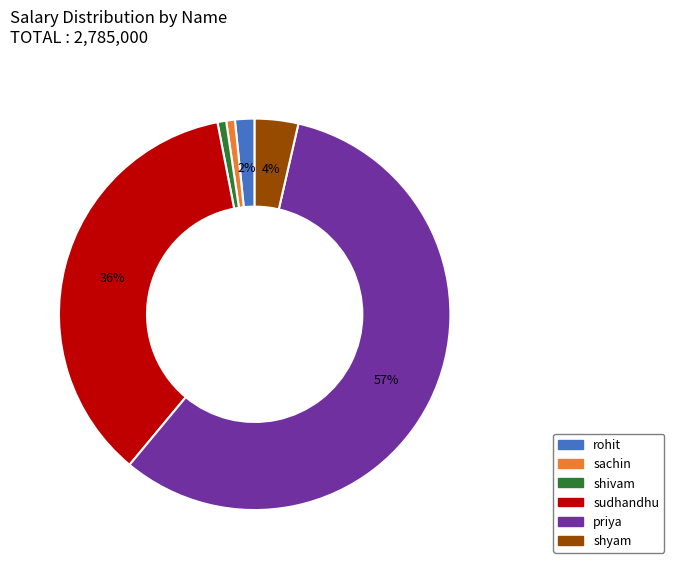

True or false: priya accounts for 57% of the total.

True